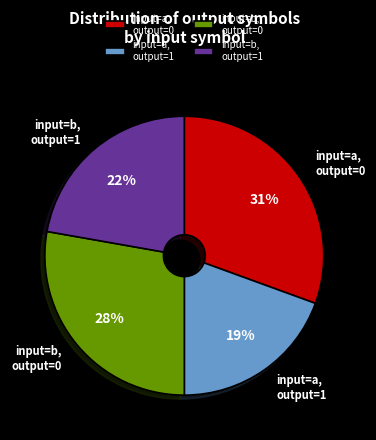

How many segments does this pie chart have?

4